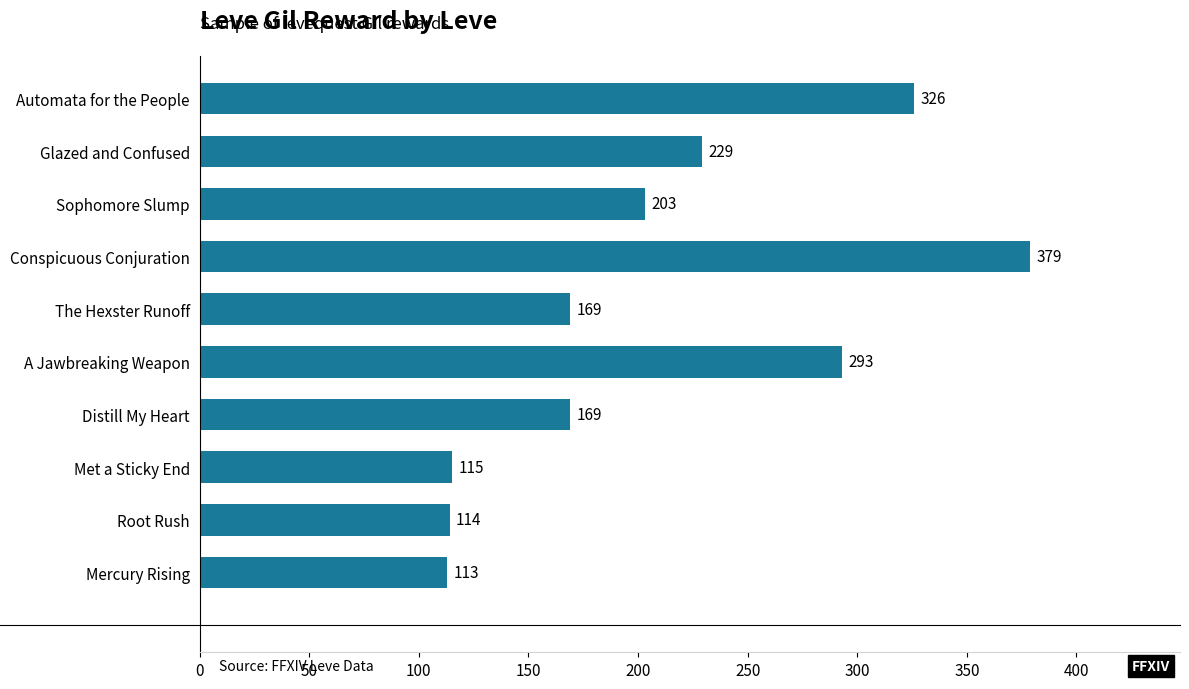

The value at Met a Sticky End is 151. True or false?

False